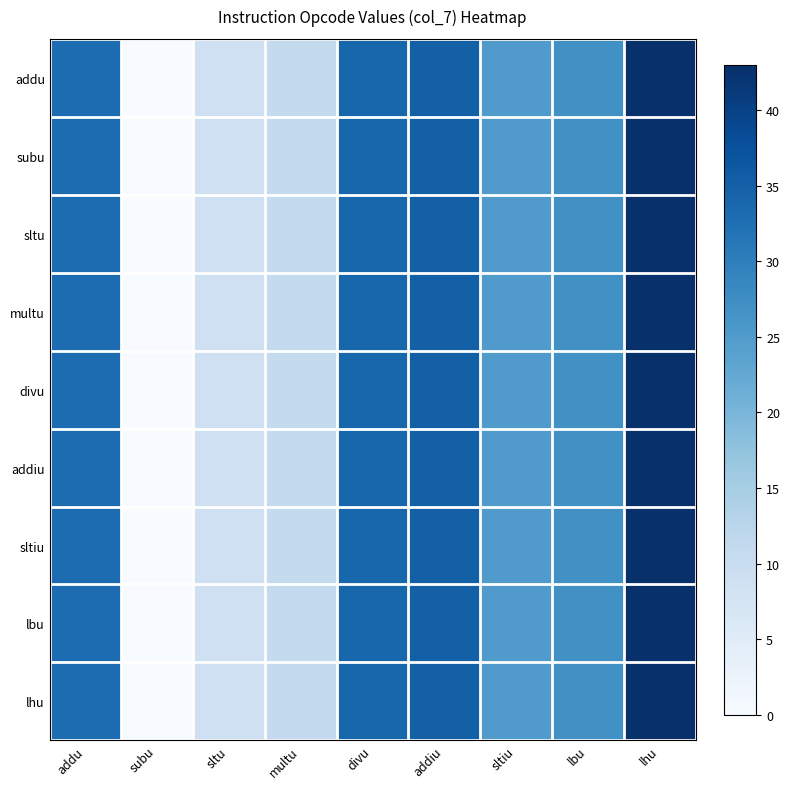

Reading left to right, what are all the values shown in this chart?

addu: addu=33	subu=0	sltu=9	multu=11	divu=34	addiu=35	sltiu=25	lbu=27	lhu=43
subu: addu=33	subu=0	sltu=9	multu=11	divu=34	addiu=35	sltiu=25	lbu=27	lhu=43
sltu: addu=33	subu=0	sltu=9	multu=11	divu=34	addiu=35	sltiu=25	lbu=27	lhu=43
multu: addu=33	subu=0	sltu=9	multu=11	divu=34	addiu=35	sltiu=25	lbu=27	lhu=43
divu: addu=33	subu=0	sltu=9	multu=11	divu=34	addiu=35	sltiu=25	lbu=27	lhu=43
addiu: addu=33	subu=0	sltu=9	multu=11	divu=34	addiu=35	sltiu=25	lbu=27	lhu=43
sltiu: addu=33	subu=0	sltu=9	multu=11	divu=34	addiu=35	sltiu=25	lbu=27	lhu=43
lbu: addu=33	subu=0	sltu=9	multu=11	divu=34	addiu=35	sltiu=25	lbu=27	lhu=43
lhu: addu=33	subu=0	sltu=9	multu=11	divu=34	addiu=35	sltiu=25	lbu=27	lhu=43